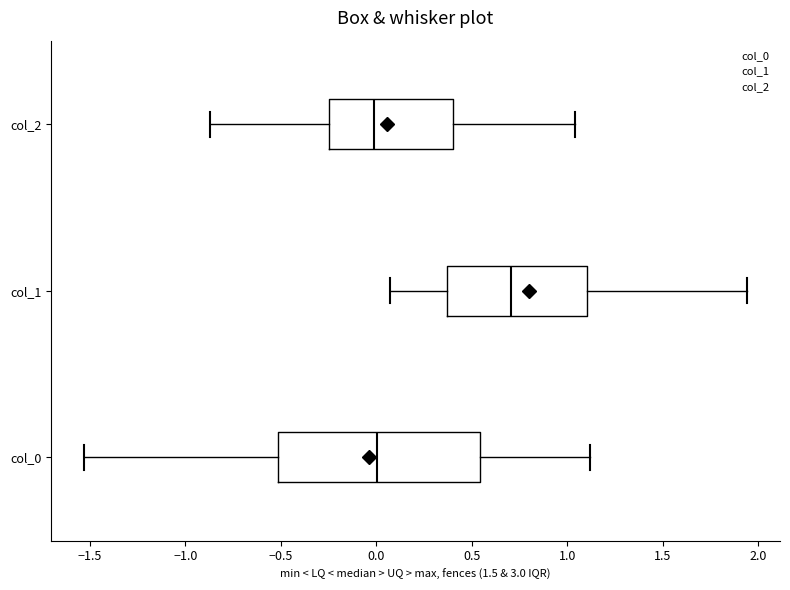

Comparing the boxes themselves (not the whiskers), which one is the widest?

col_0